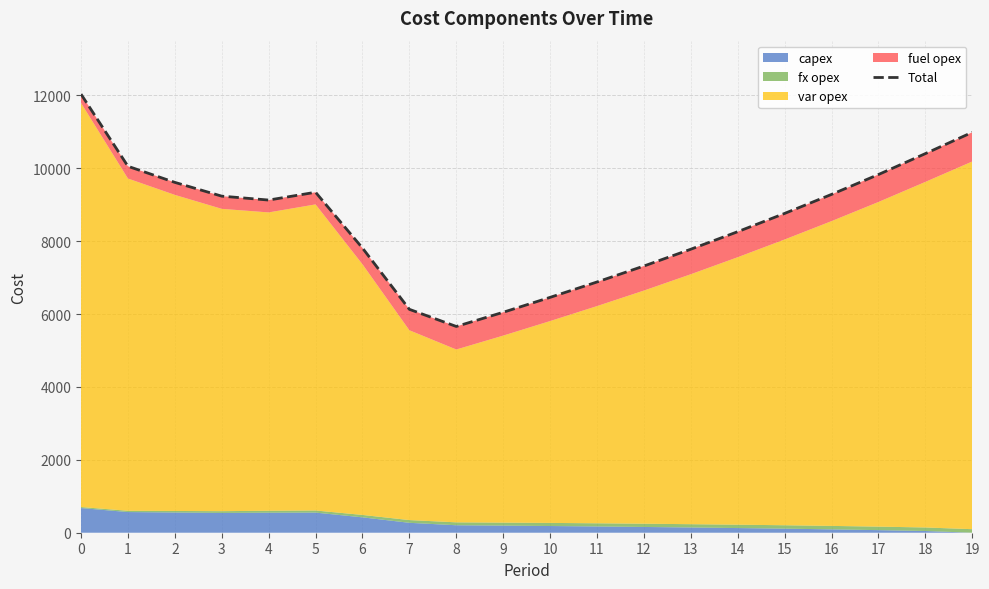

What is the change in value from 3 to 5?

+107